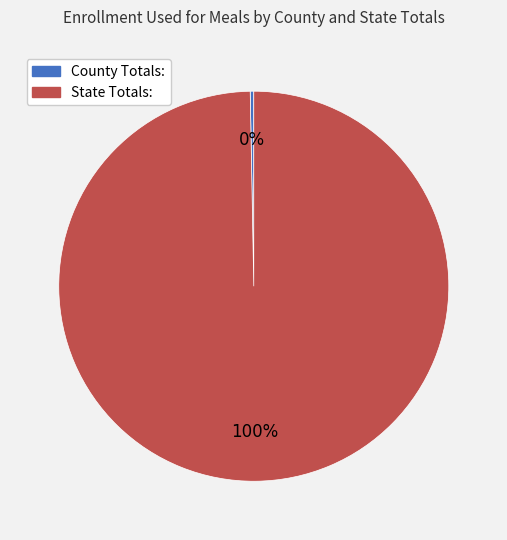

Does any single category account for the majority?

Yes